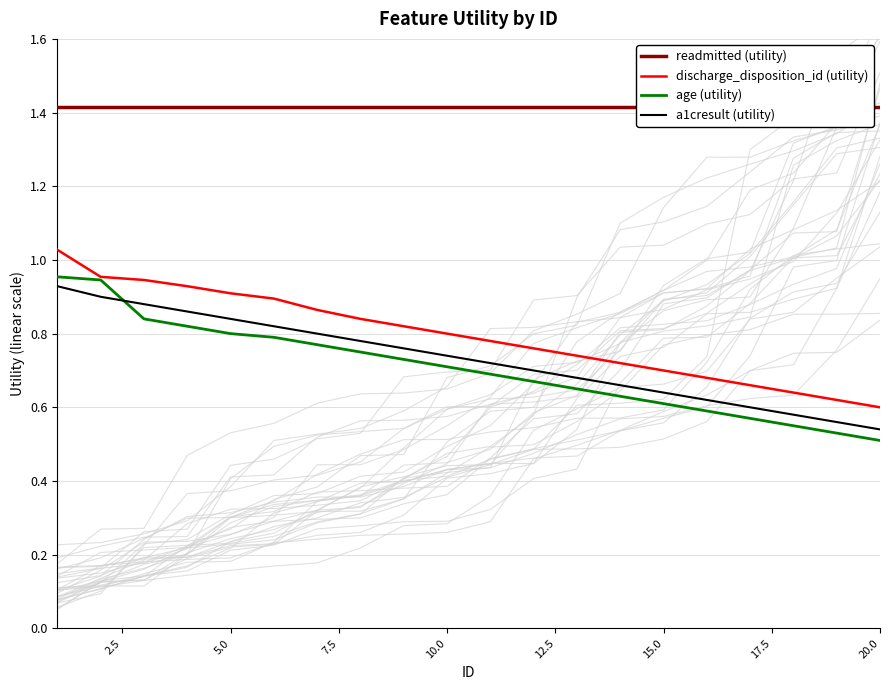

What is the value of the discharge_disposition_id (utility) point at the 10th from the left?

0.8